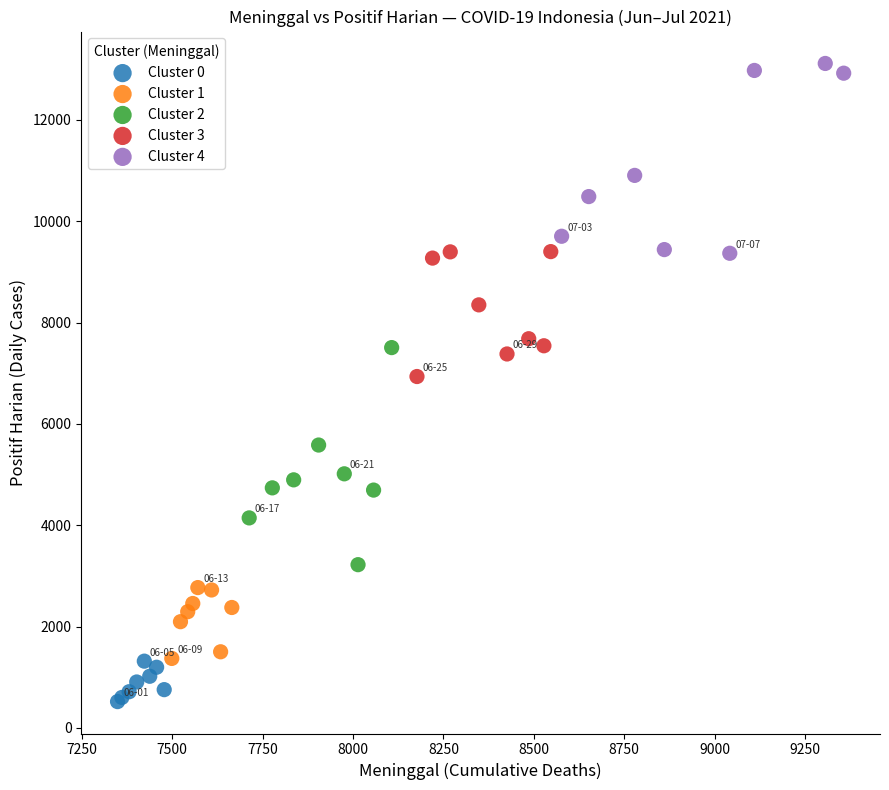

Which series reaches the maximum Y coordinate?

Cluster 4